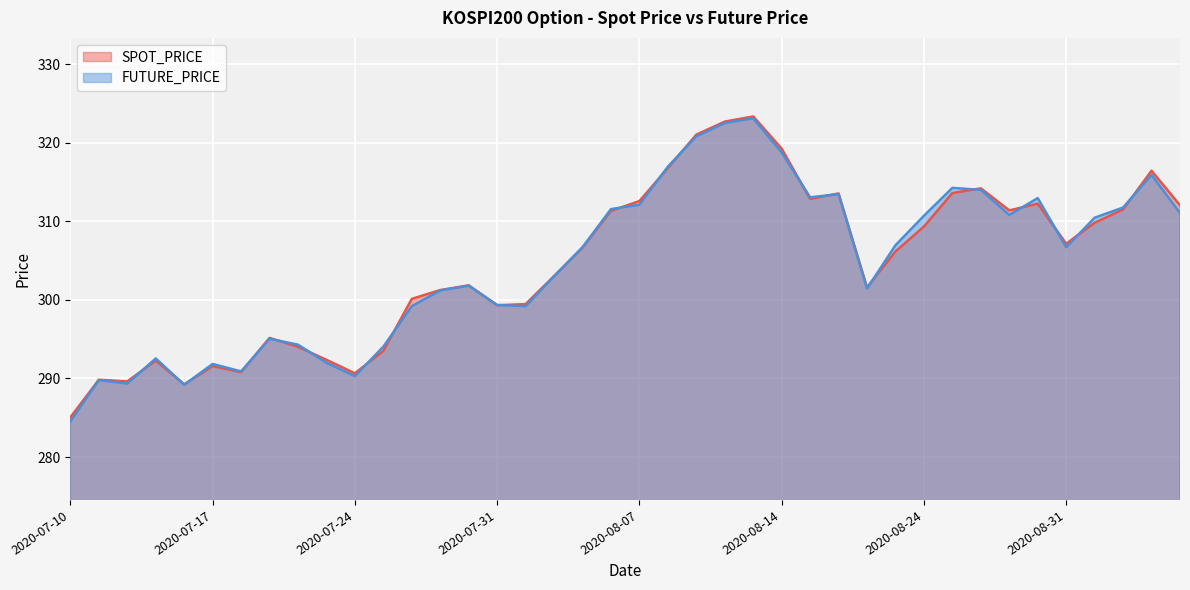

How many data points in FUTURE_PRICE are above 306?

21